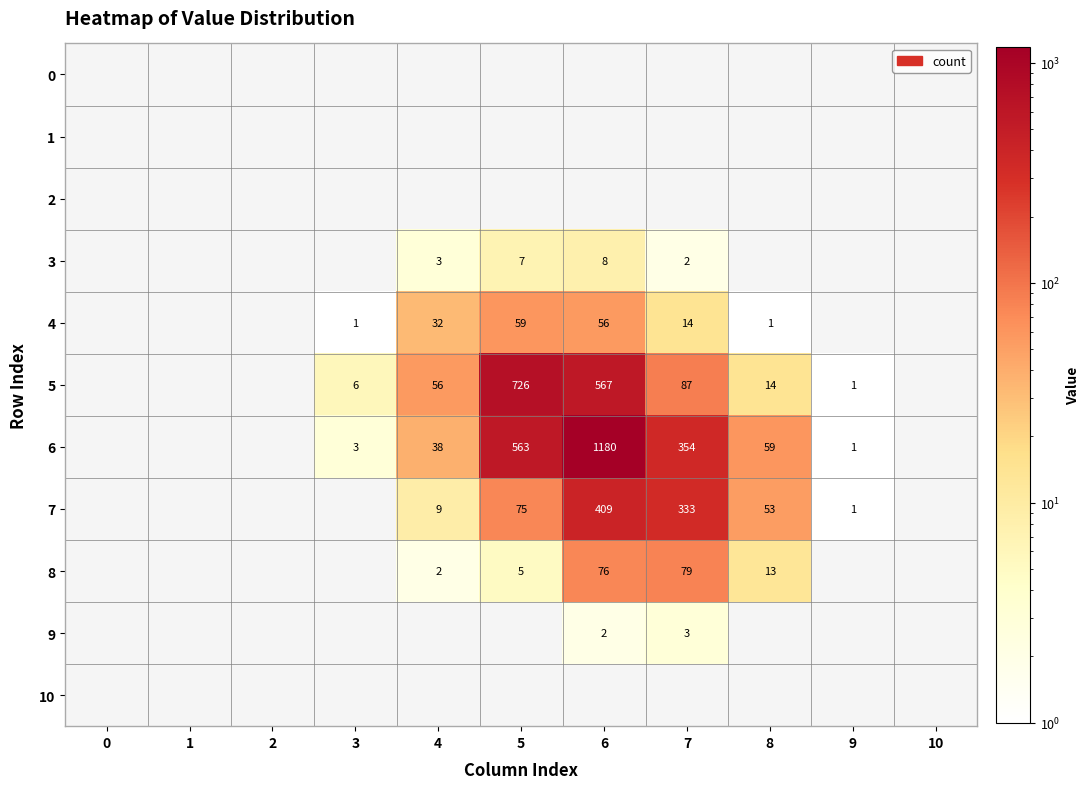

Is it true that 8 equals 8 at 5?

False